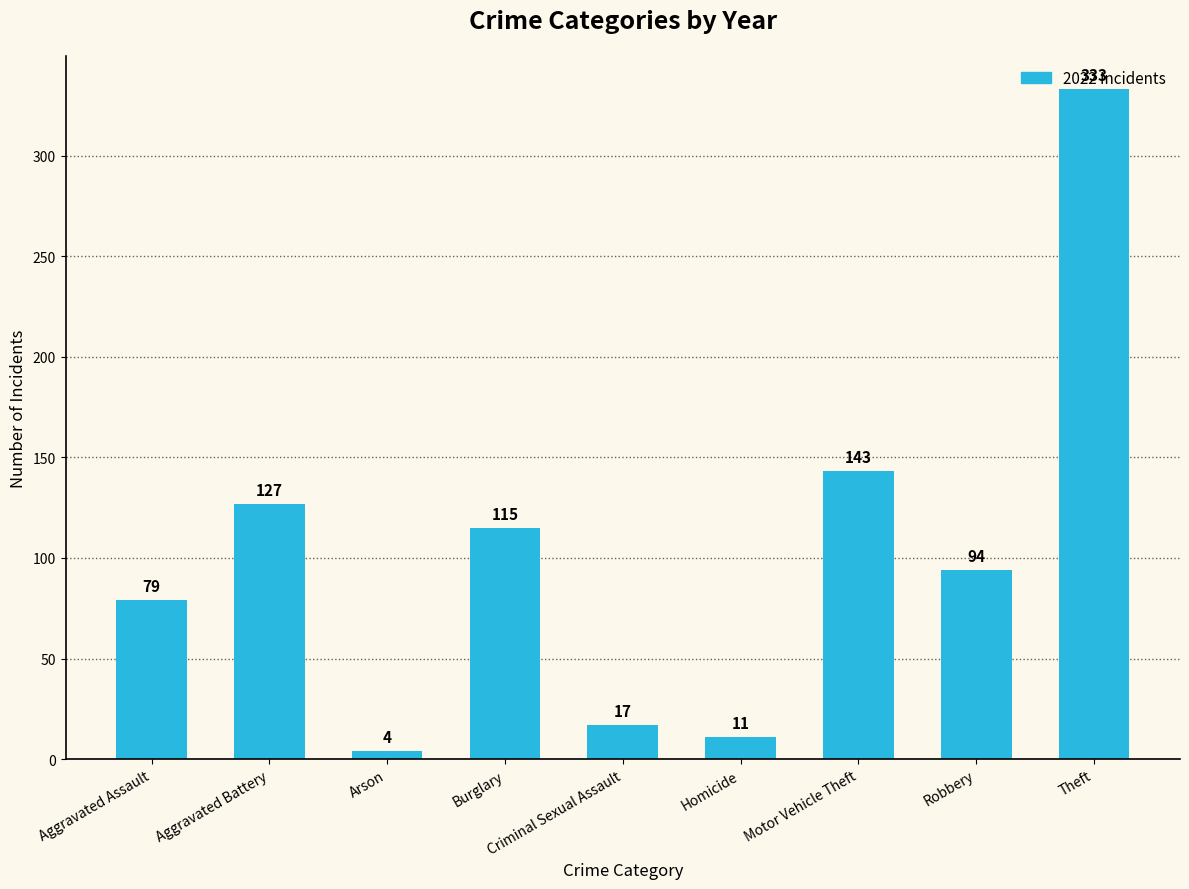

Rank the categories by value from lowest to highest.

Arson, Homicide, Criminal Sexual Assault, Aggravated Assault, Robbery, Burglary, Aggravated Battery, Motor Vehicle Theft, Theft